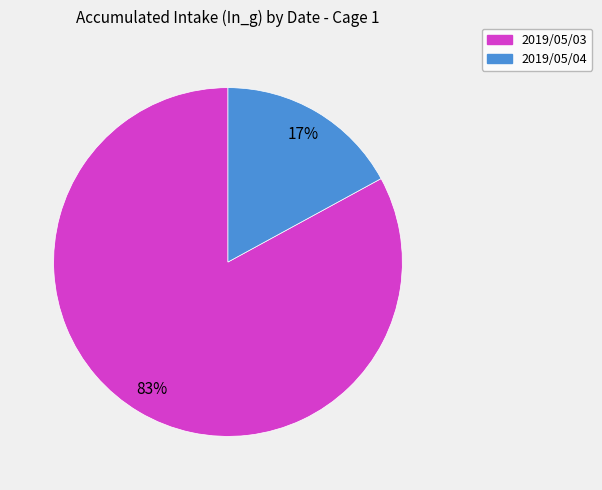

How many segments does this pie chart have?

2